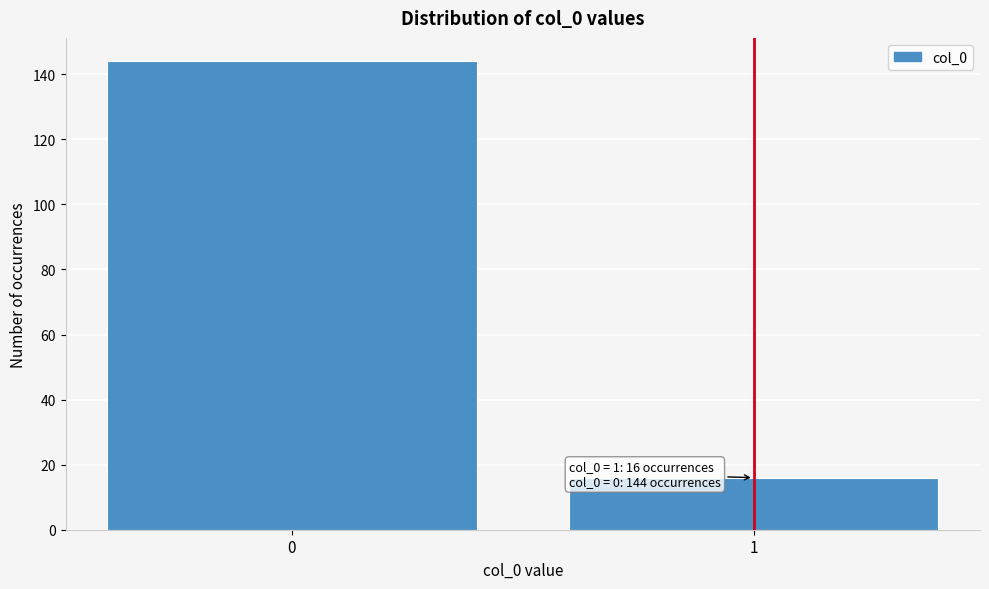

Reading right to left, list all the values displayed in this chart.

16	144